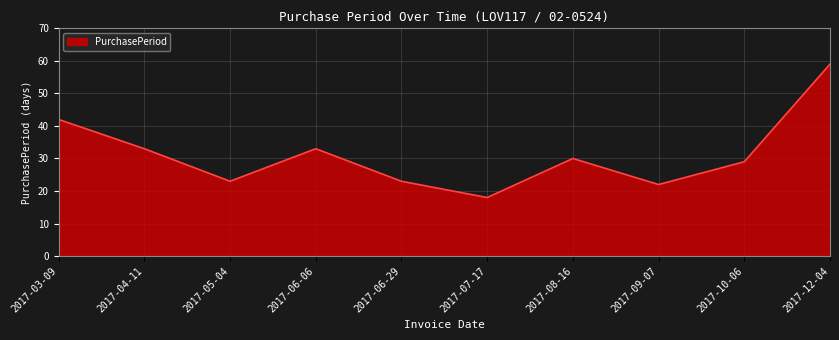

Reading left to right, transcribe all the data shown in this chart.

42	33	23	33	23	18	30	22	29	59